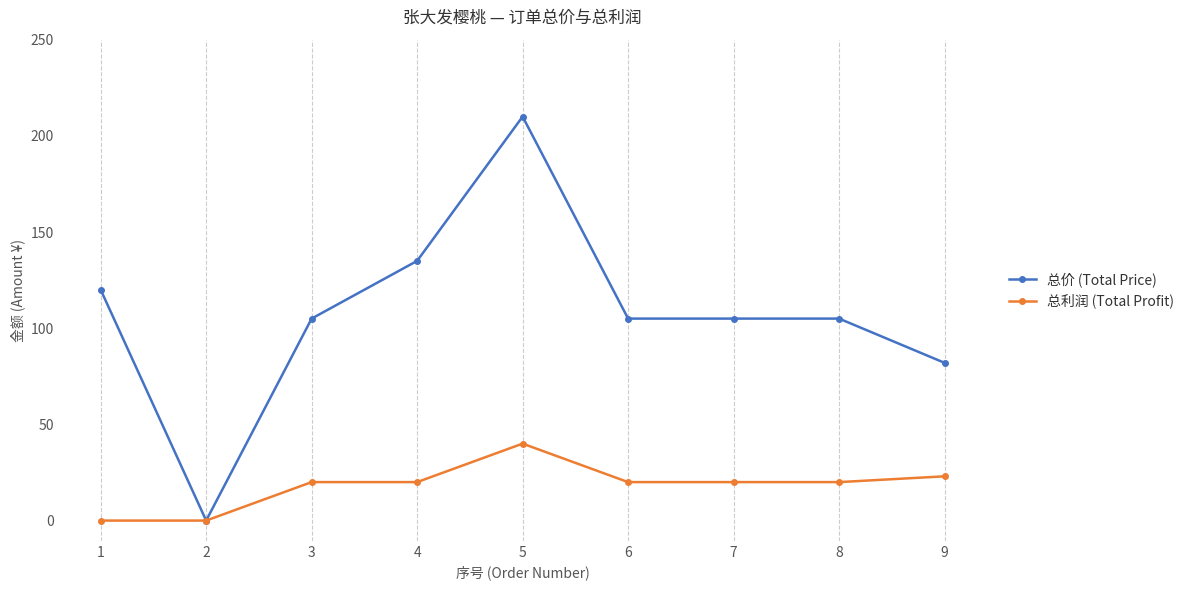

At which category is the sum across all series the highest?

5